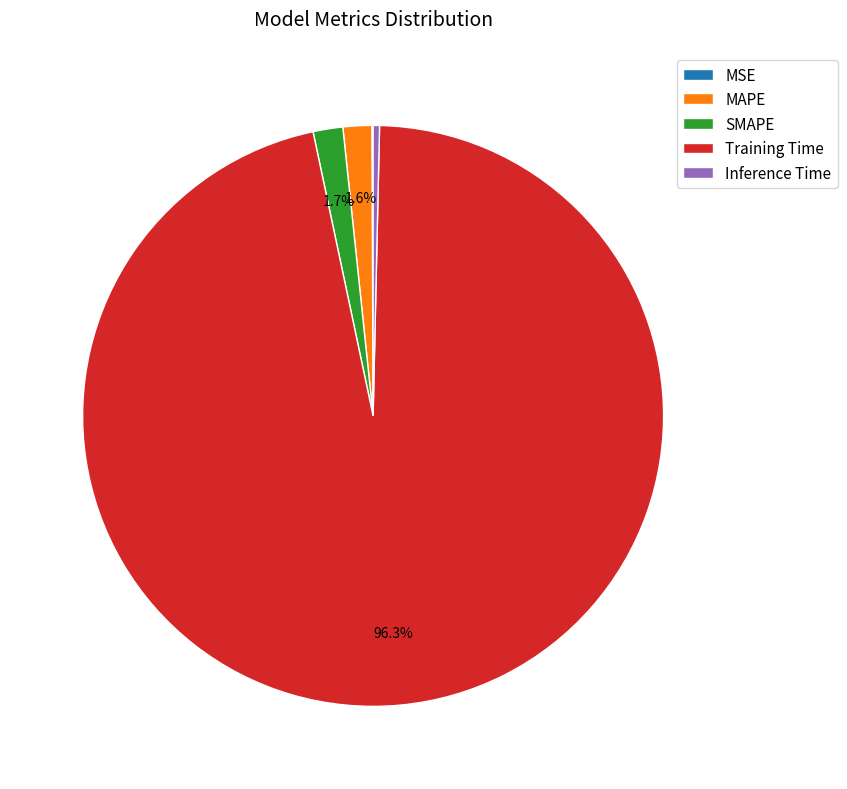

To the nearest percent, what is the difference between the largest and smallest slice percentages?

96%